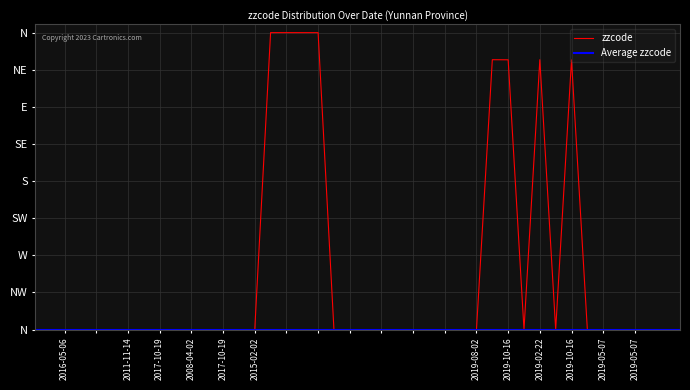

Count the number of data series in this chart.

1